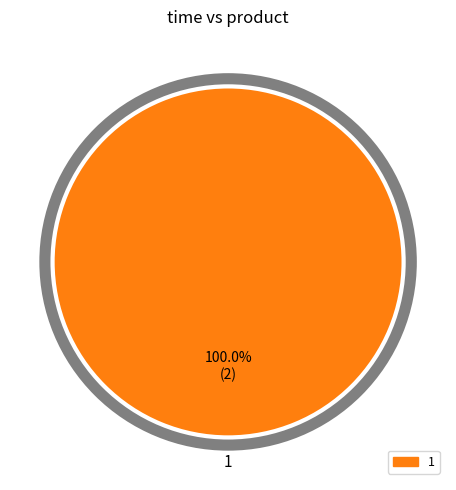

Does any single category account for the majority?

Yes